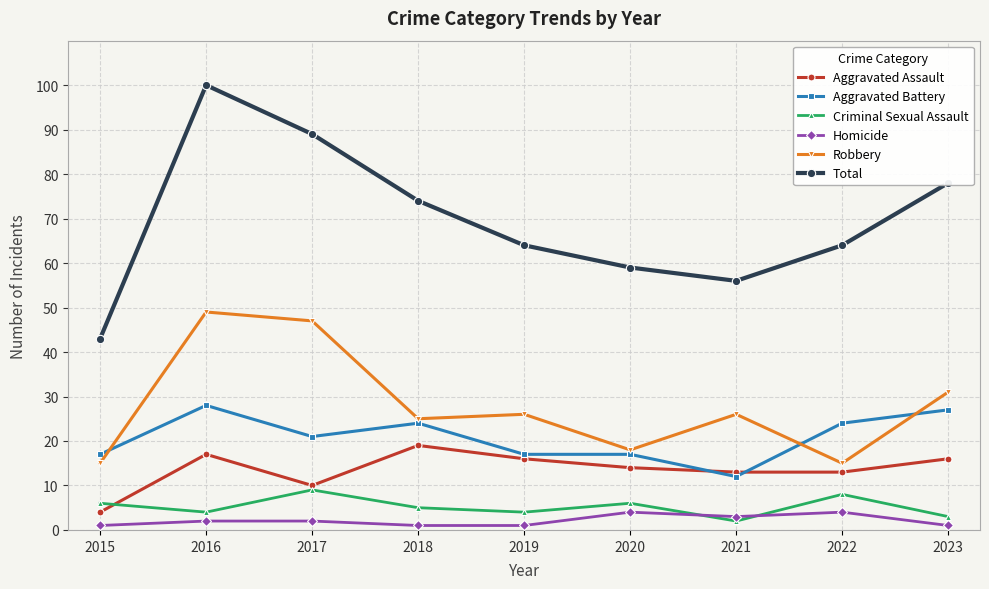

At how many categories does at least one series exceed 93?

1